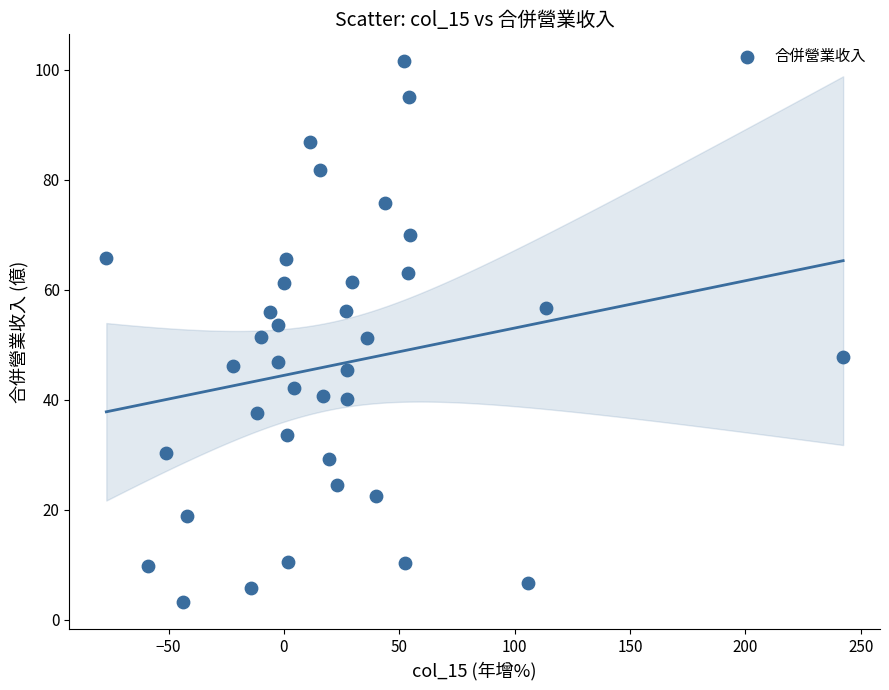

What is the range of Y values (max minus min)?

98.2